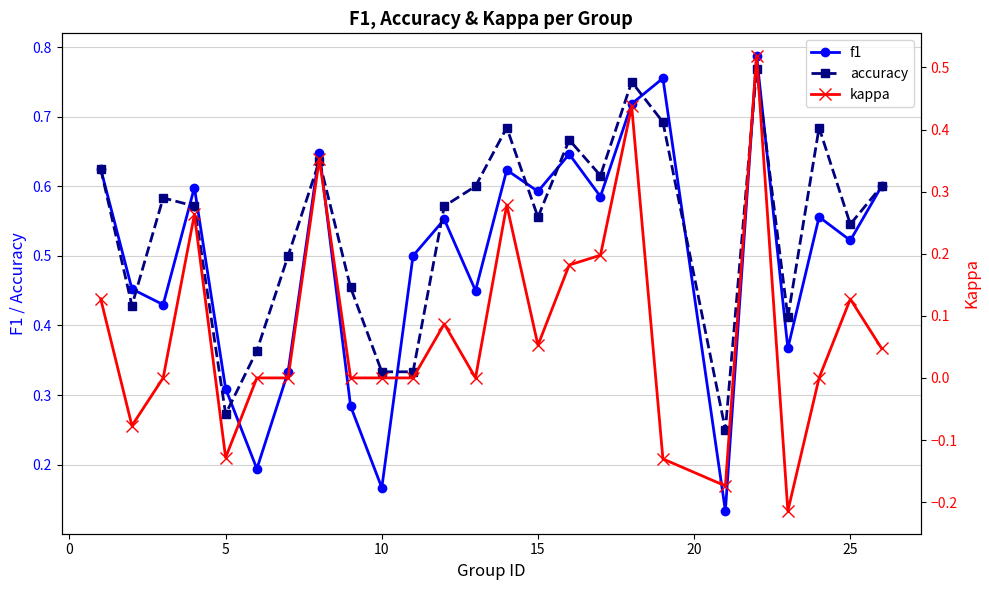

Is it true that accuracy equals 0.3 at 25?

False